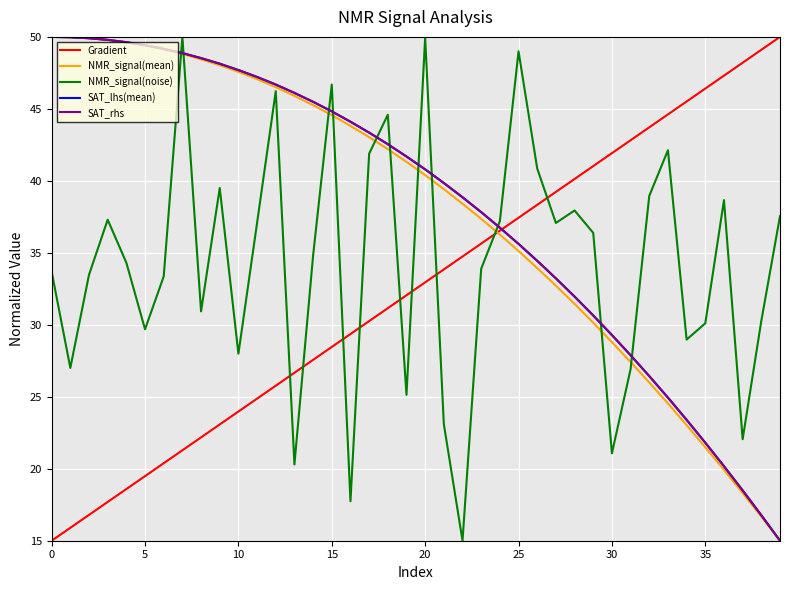

Does the chart display data point markers on the line(s)?

No